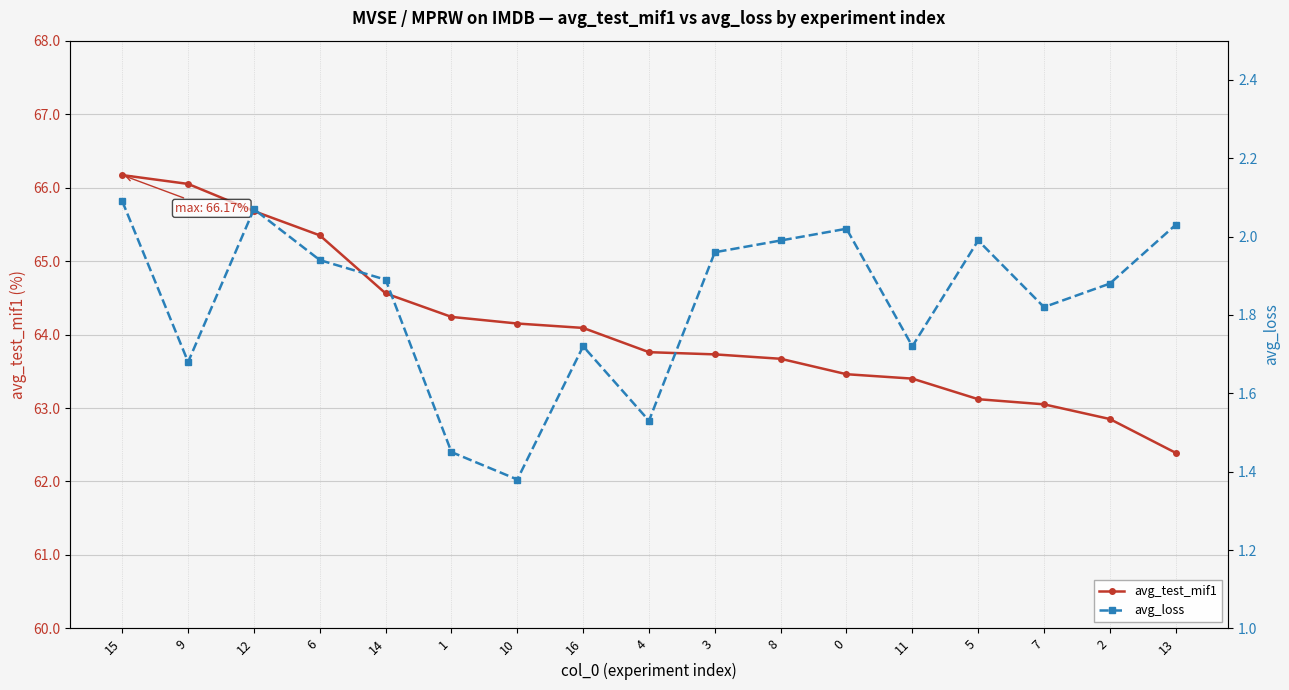

Between 14 and 11, which series saw the biggest shift?

avg_test_mif1